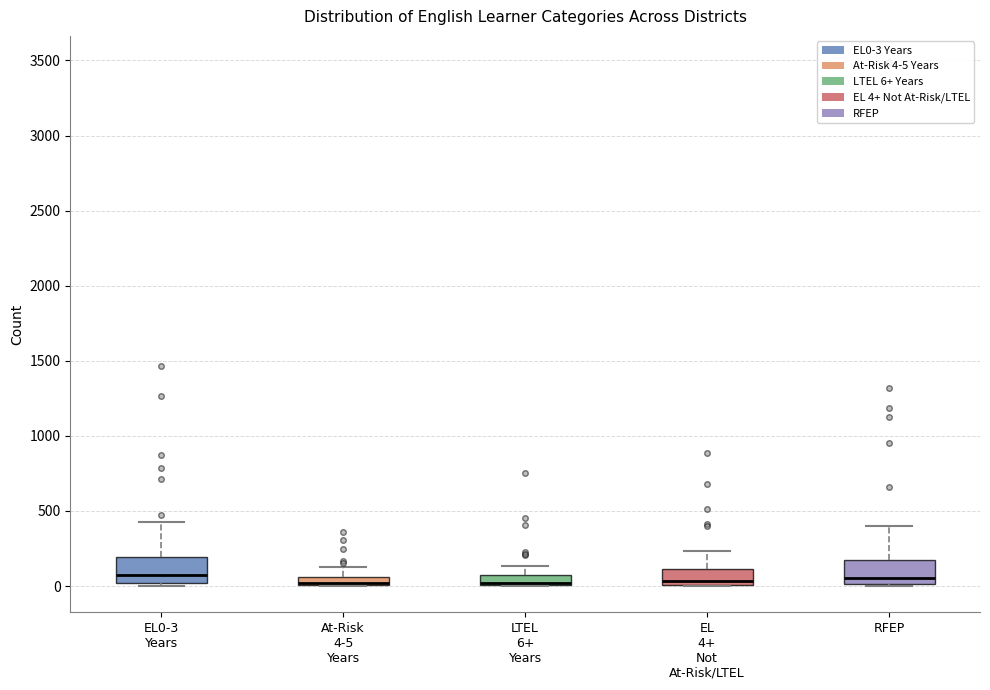

Where does the upper whisker of the box for At-Risk 4-5 Years end on the y-axis? The values are not printed on the chart, so give them approximately, as read against the axis.

150